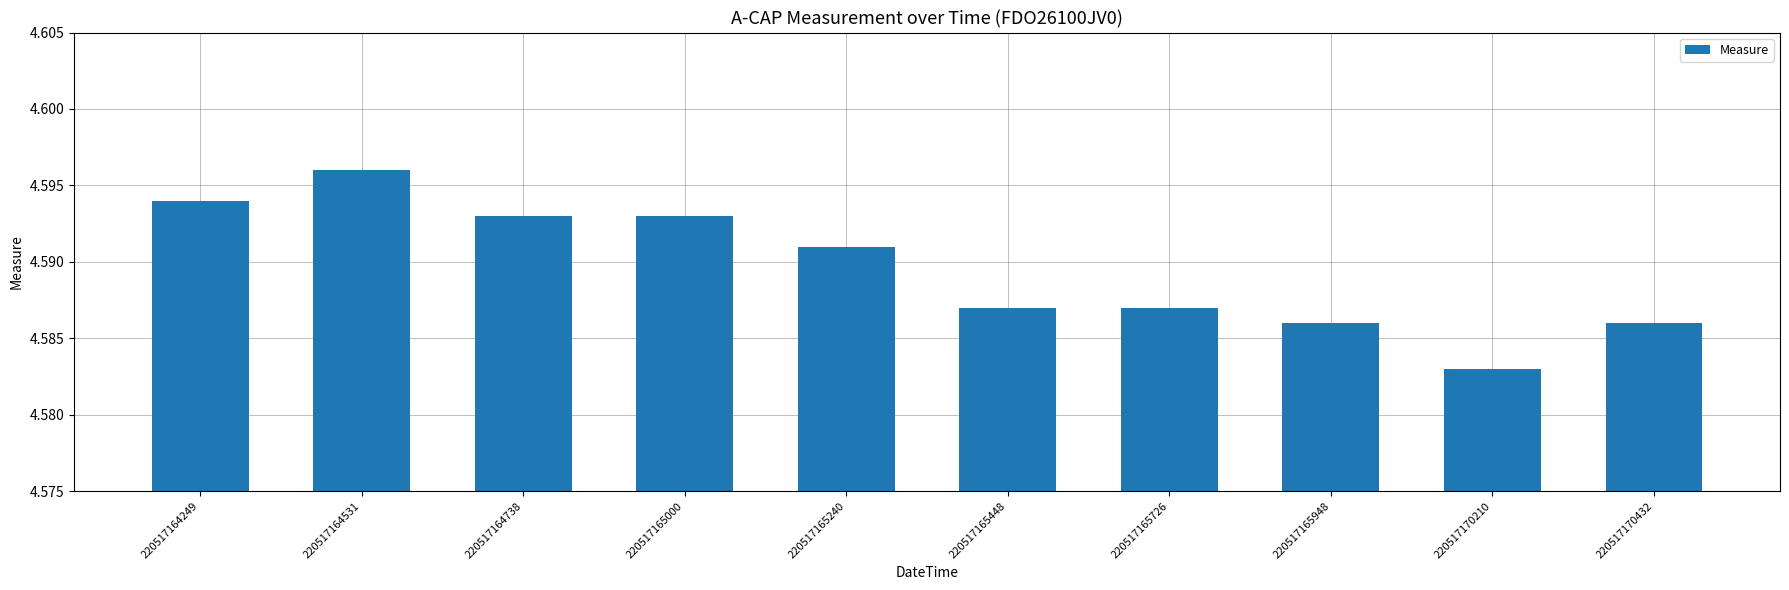

Approximately how many times larger is the value at 220517164249 compared to 220517170432?

1.0